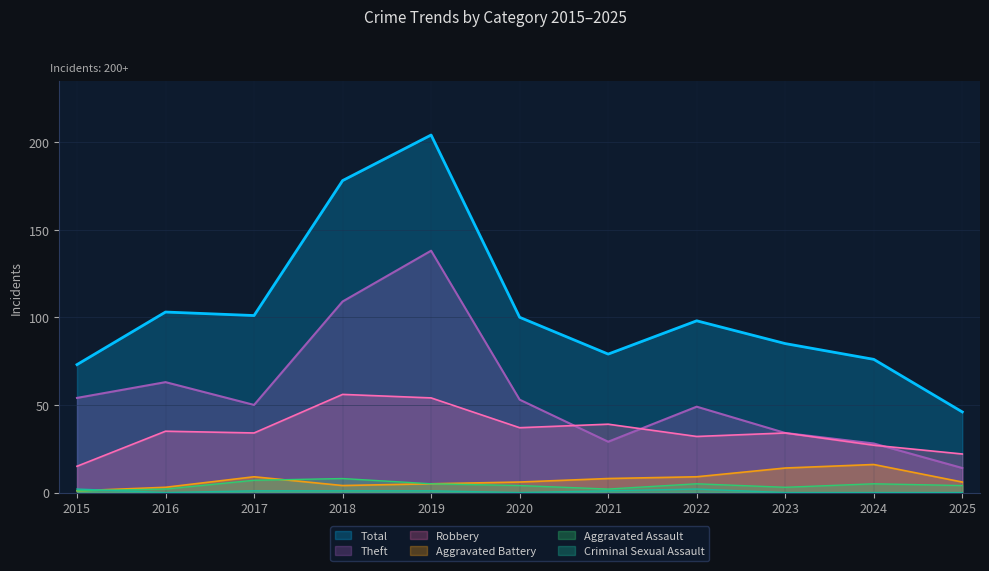

The Theft series shows 29 at 2015. True or false?

False